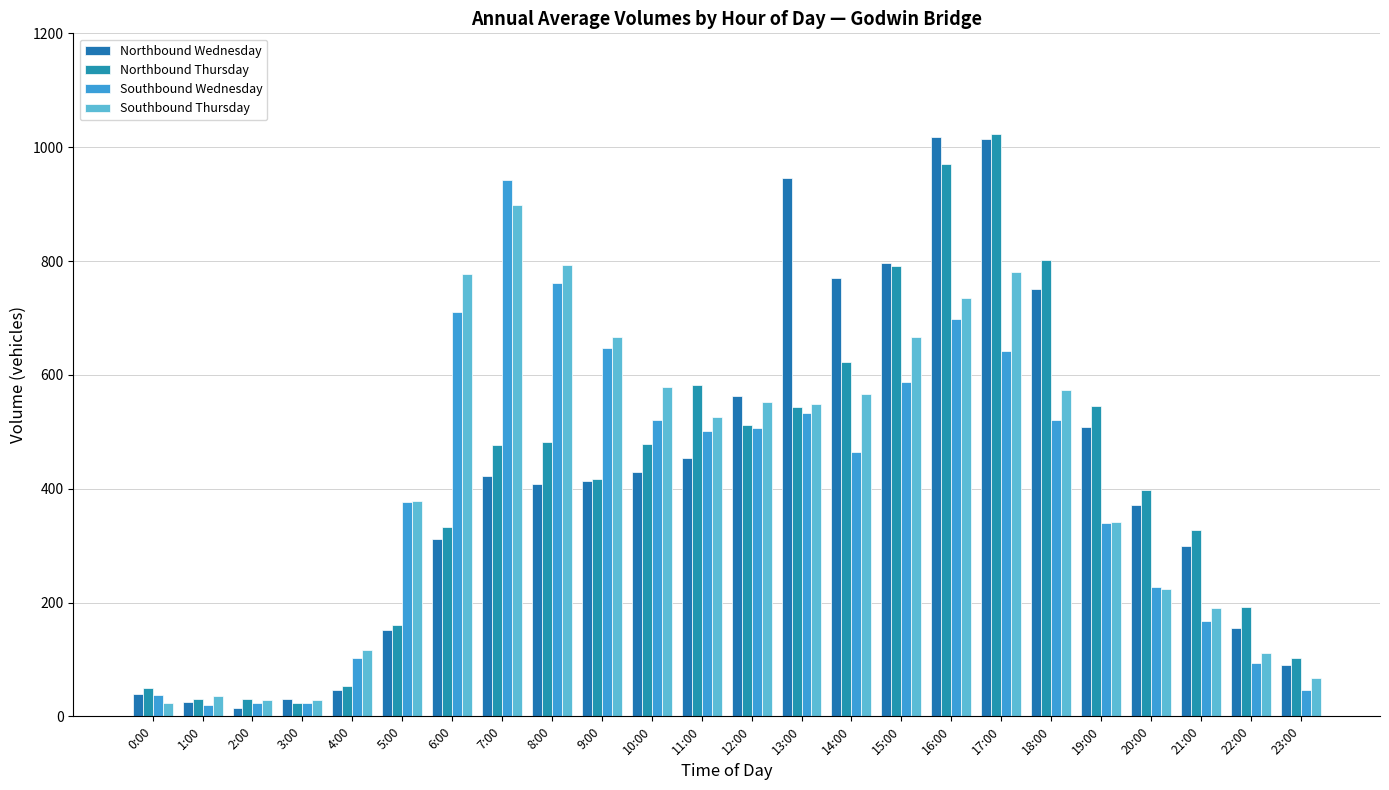

What is the sum of the Northbound Wednesday values at 15:00 and 10:00?

1225